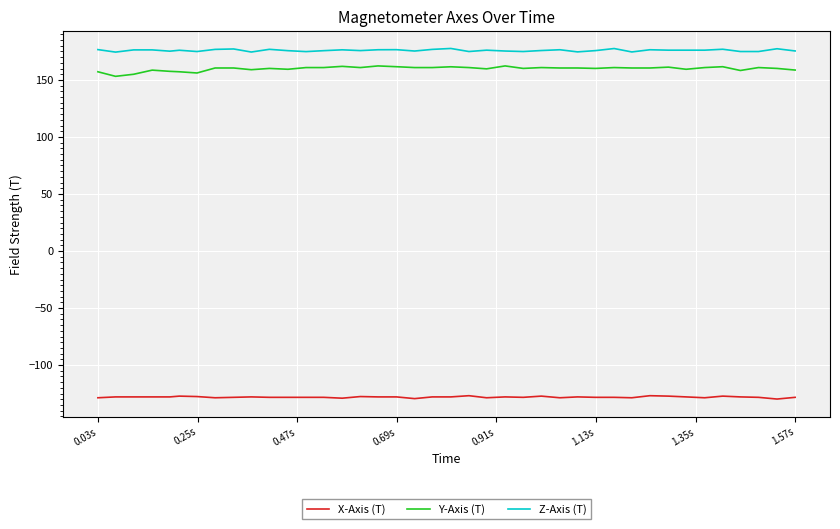

Which series has the largest total across all categories?

Z-Axis (T)